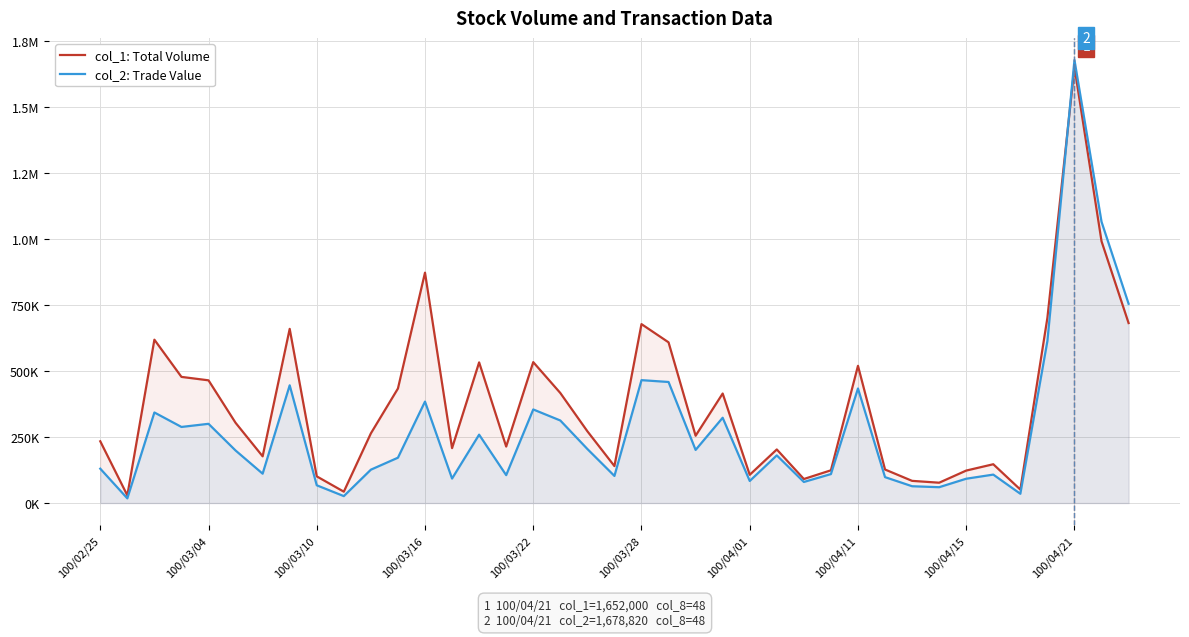

How many lines are shown in the chart?

2